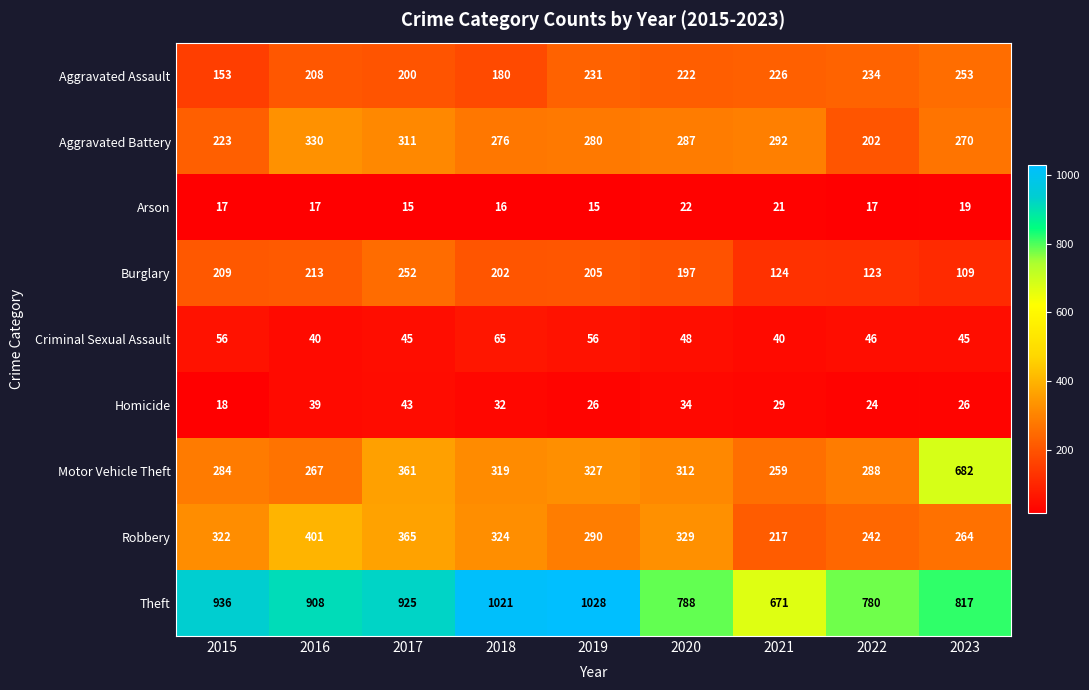

True or false: Aggravated Assault has a value of 364 at 2022.

False